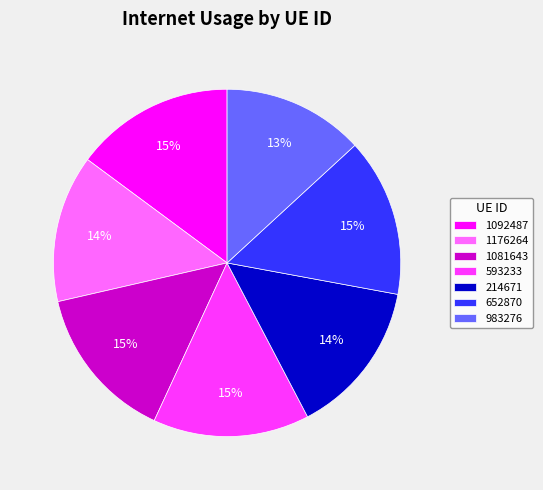

Is the sum of 983276 and 593233 greater than half?

No